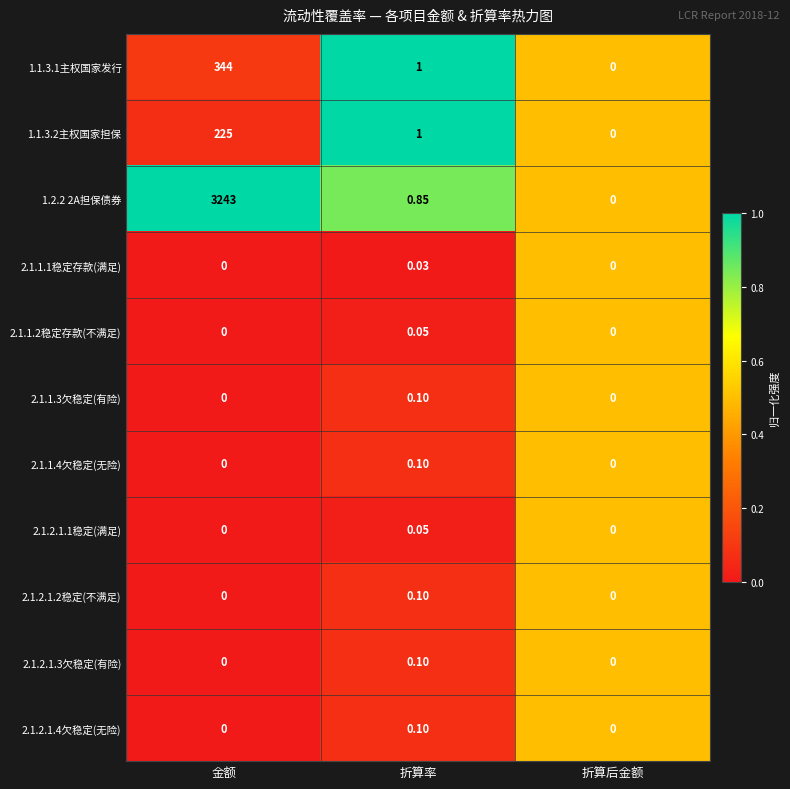

At which label does 1.2.2 2A担保债券 reach its minimum?

折算后金额